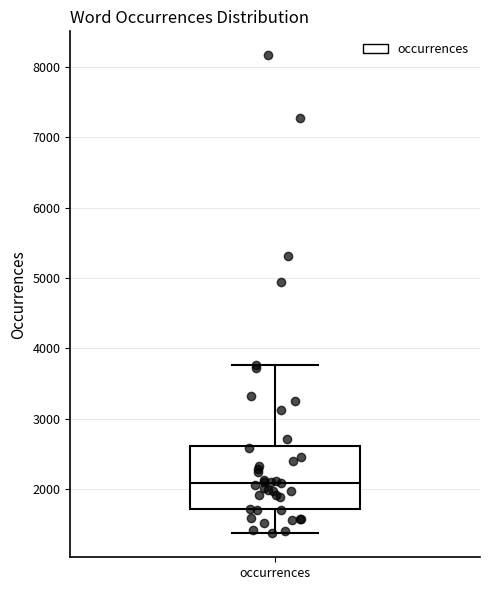

Where does the upper whisker of the box for occurrences end on the y-axis? The values are not printed on the chart, so give them approximately, as read against the axis.

3800